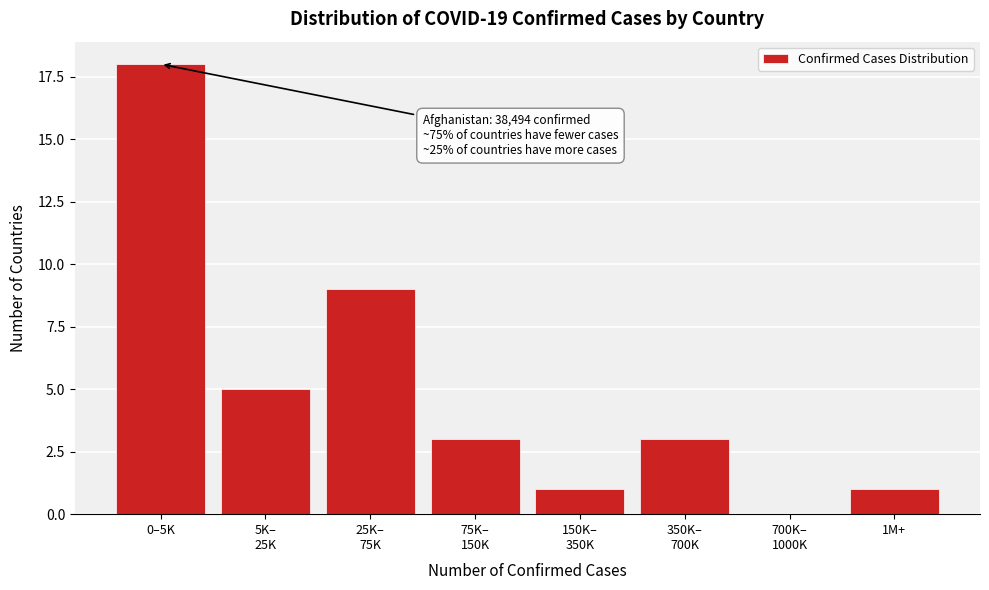

What is the greatest value displayed?

18